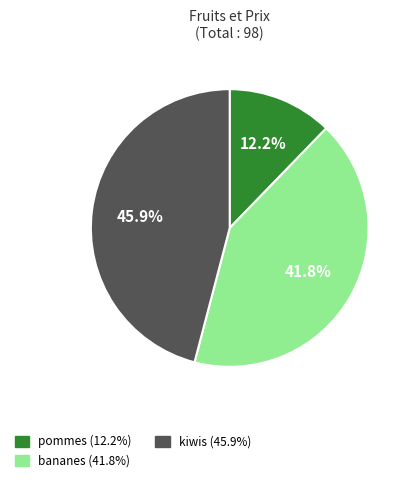

Does kiwis represent more than half of the total?

No